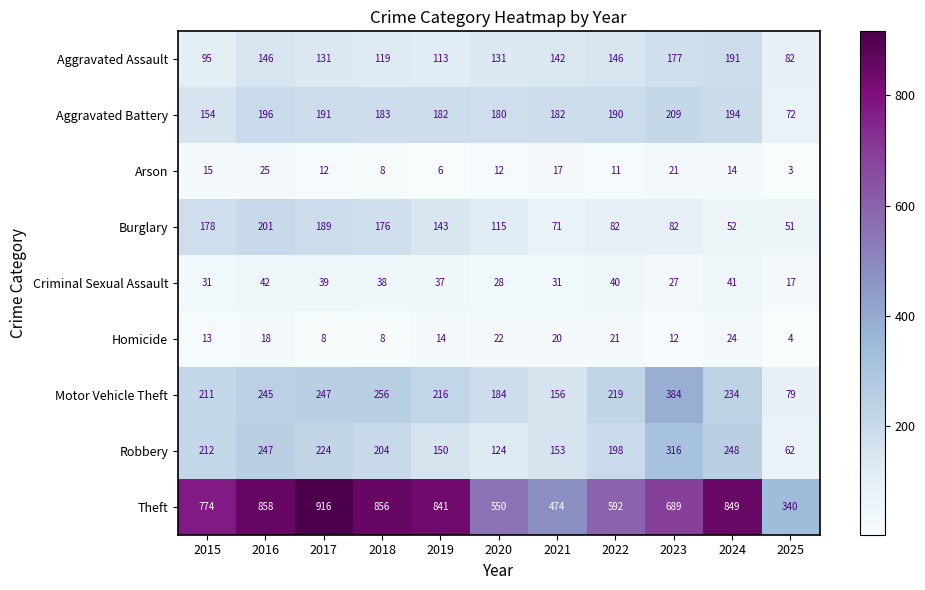

What is the highest value of the Theft series?

916